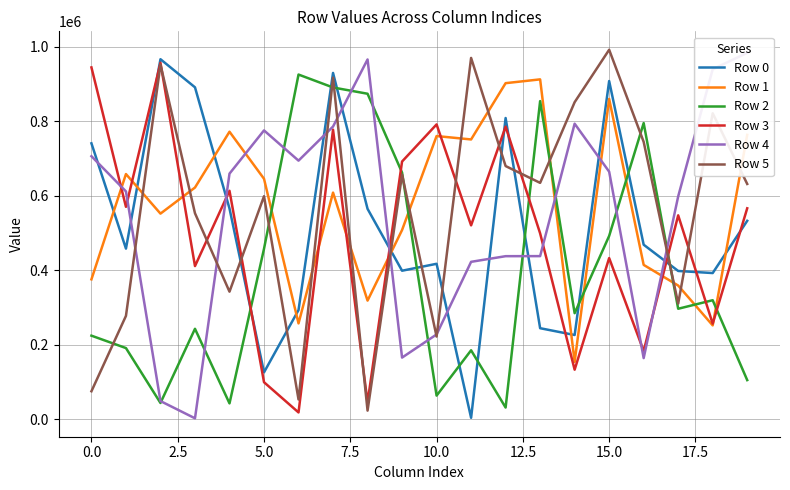

What is the difference between the maximum and minimum values in the Row 2 series?

894250